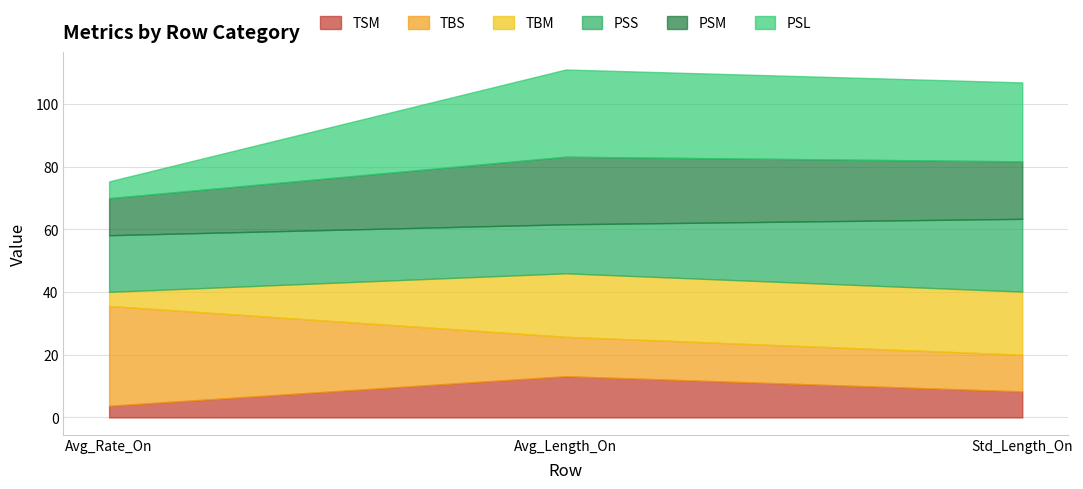

What are all the series names shown in the legend?

TSM, TBS, TBM, PSS, PSM, PSL